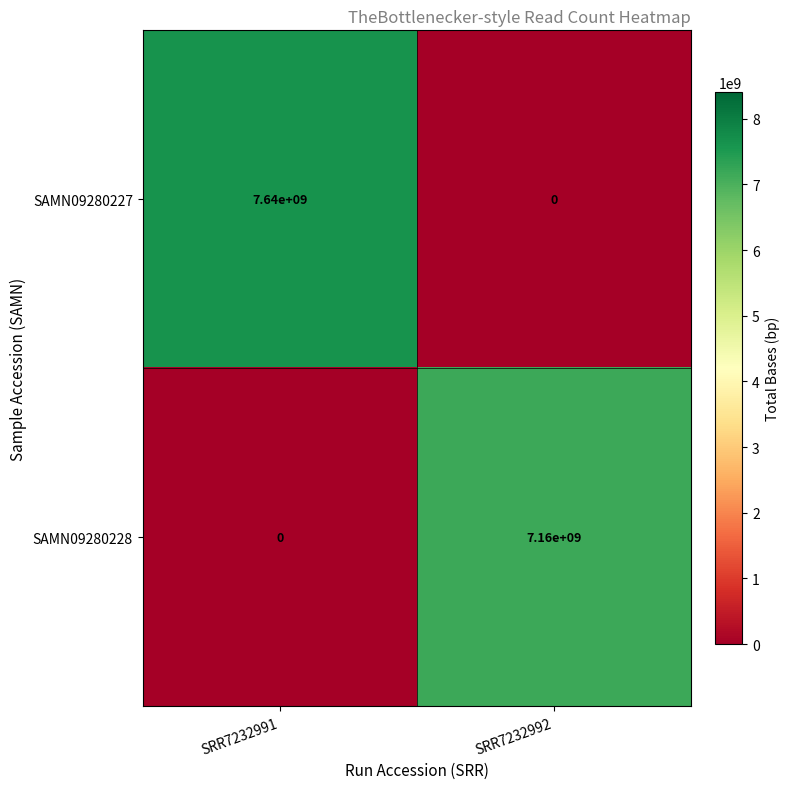

At how many categories does at least one series exceed 5515290195?

2